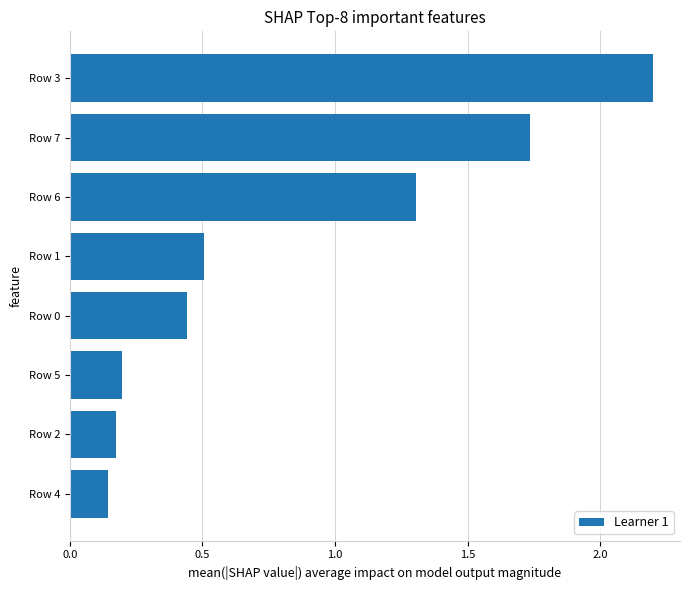

Is it true that the value at Row 6 is 1.3?

True